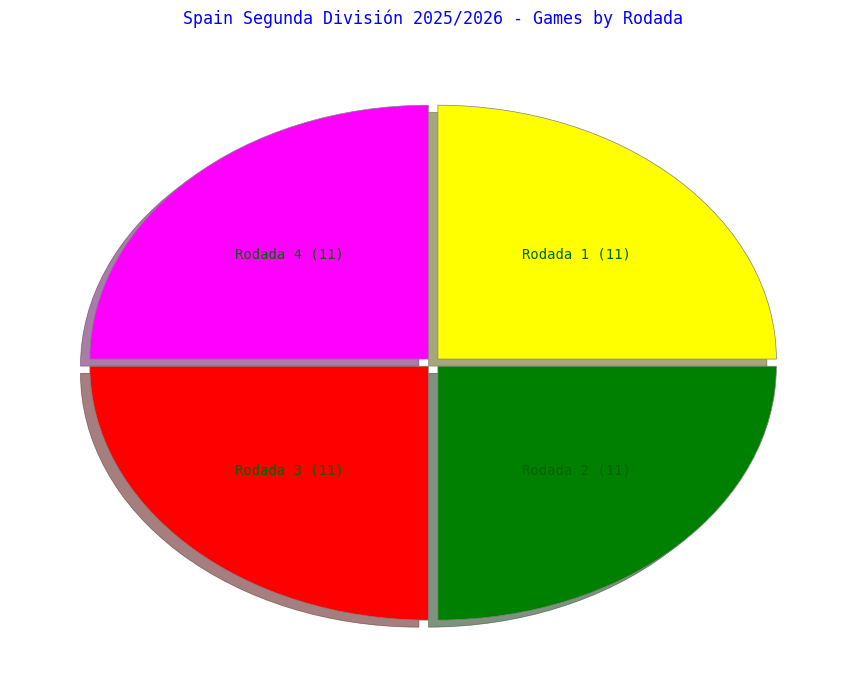

Does any single category account for the majority?

No